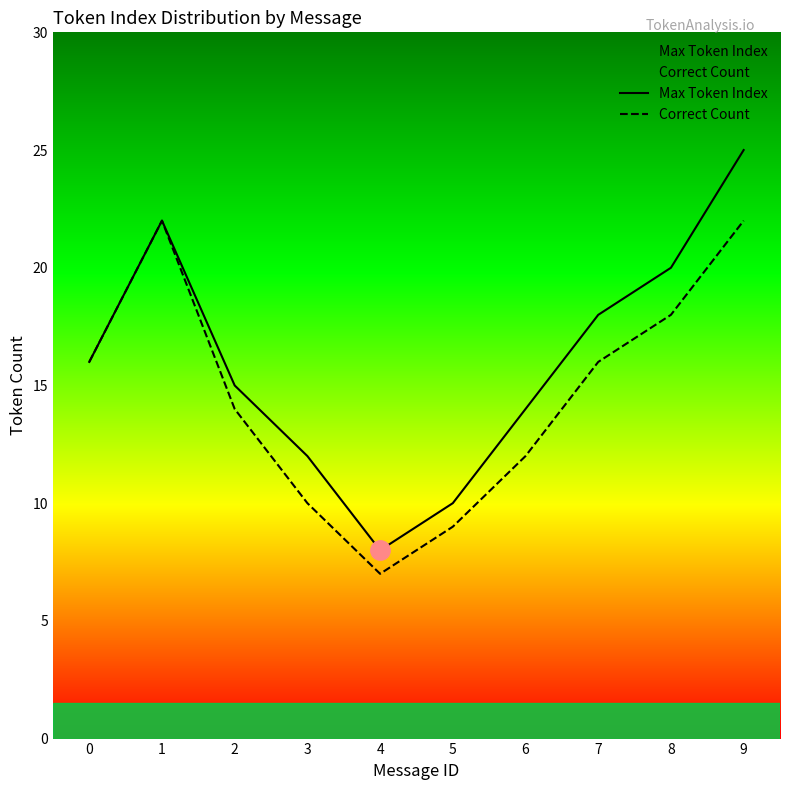

True or false: Correct Count and Max Token Index cross at least once.

False